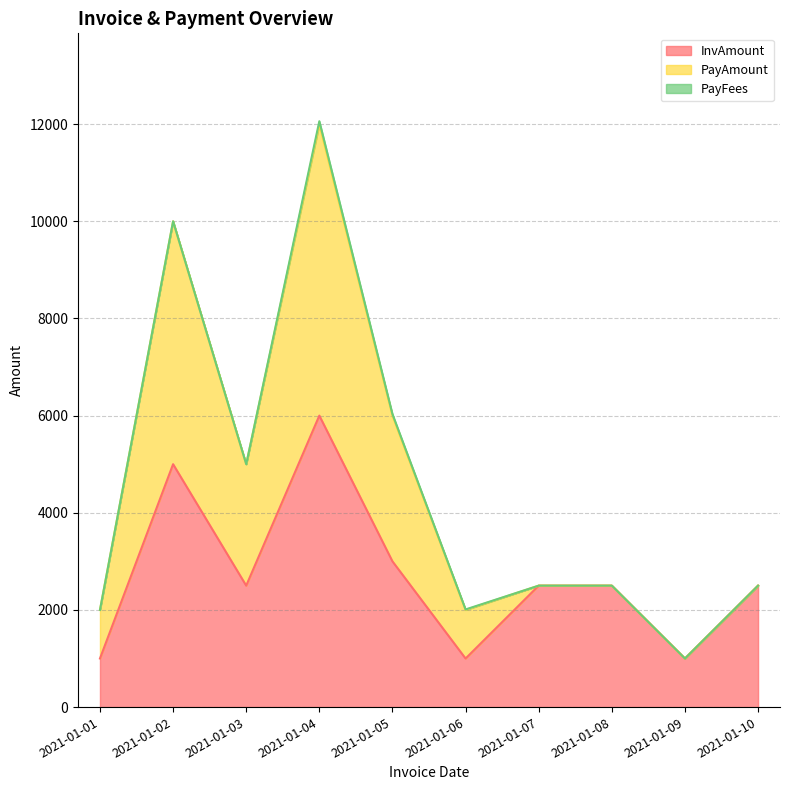

Reading left to right, extract all data points from this chart.

InvAmount: 2021-01-01=1000	2021-01-02=5000	2021-01-03=2500	2021-01-04=6000	2021-01-05=3000	2021-01-06=1000	2021-01-07=2500	2021-01-08=2500	2021-01-09=1000	2021-01-10=2500
PayAmount: 2021-01-01=1000	2021-01-02=5000	2021-01-03=2500	2021-01-04=6000	2021-01-05=3000	2021-01-06=1000	2021-01-07=0	2021-01-08=0	2021-01-09=0	2021-01-10=0
PayFees: 2021-01-01=0	2021-01-02=0	2021-01-03=0	2021-01-04=60	2021-01-05=30	2021-01-06=10	2021-01-07=0	2021-01-08=0	2021-01-09=0	2021-01-10=0